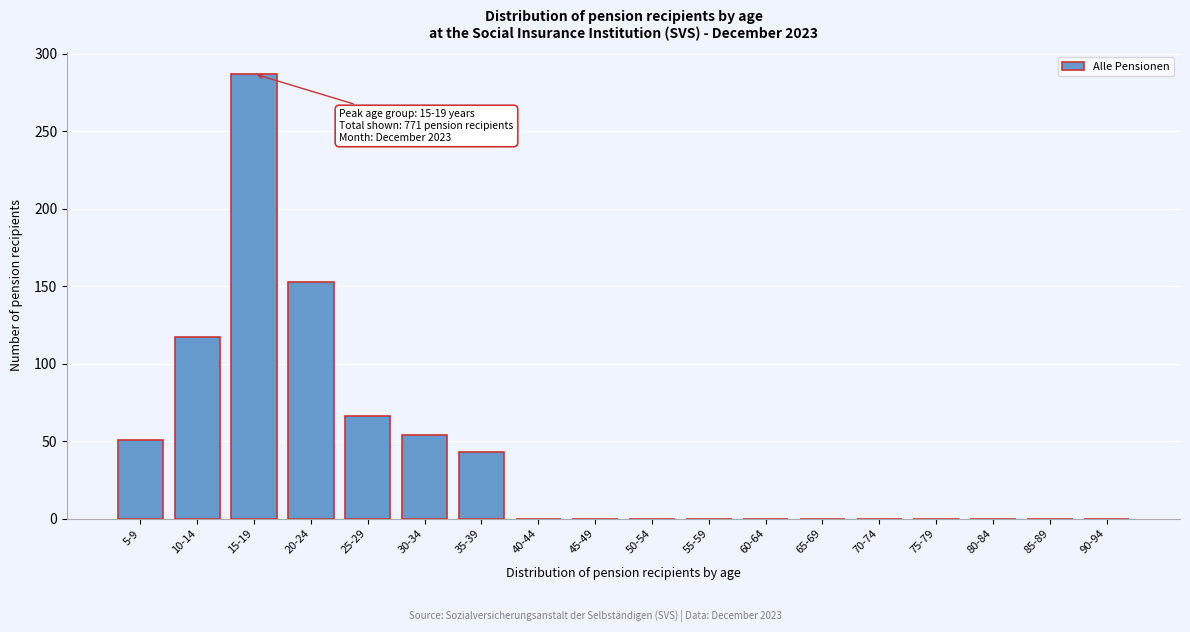

Reading left to right, transcribe all the data shown in this chart.

5-9=51	10-14=117	15-19=287	20-24=153	25-29=66	30-34=54	35-39=43	40-44=0	45-49=0	50-54=0	55-59=0	60-64=0	65-69=0	70-74=0	75-79=0	80-84=0	85-89=0	90-94=0